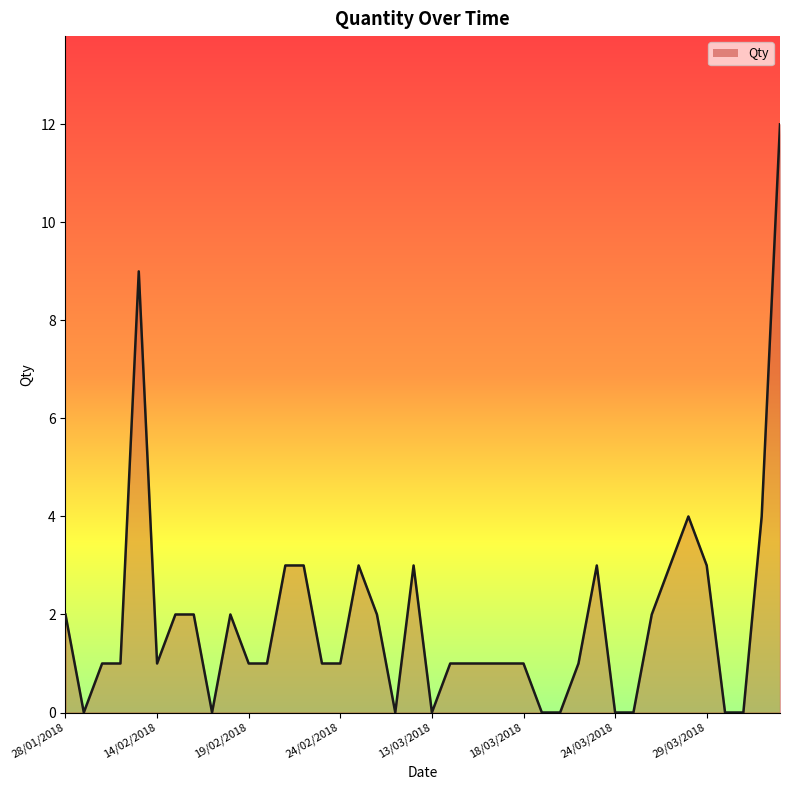

What is the maximum value shown in the chart?

12